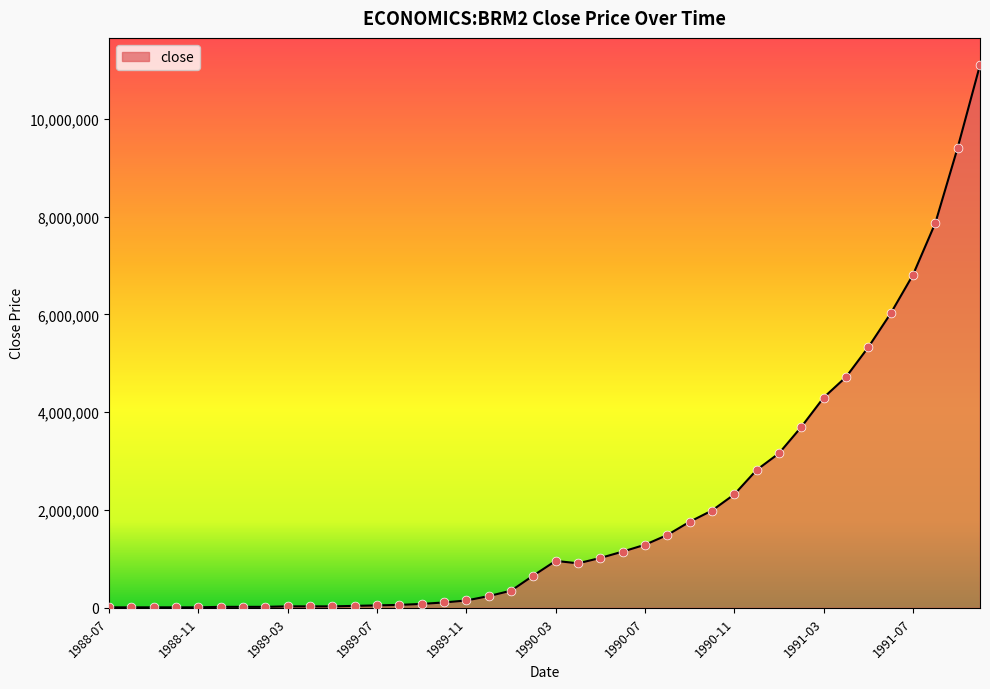

What is the maximum value shown in the chart?

11100000